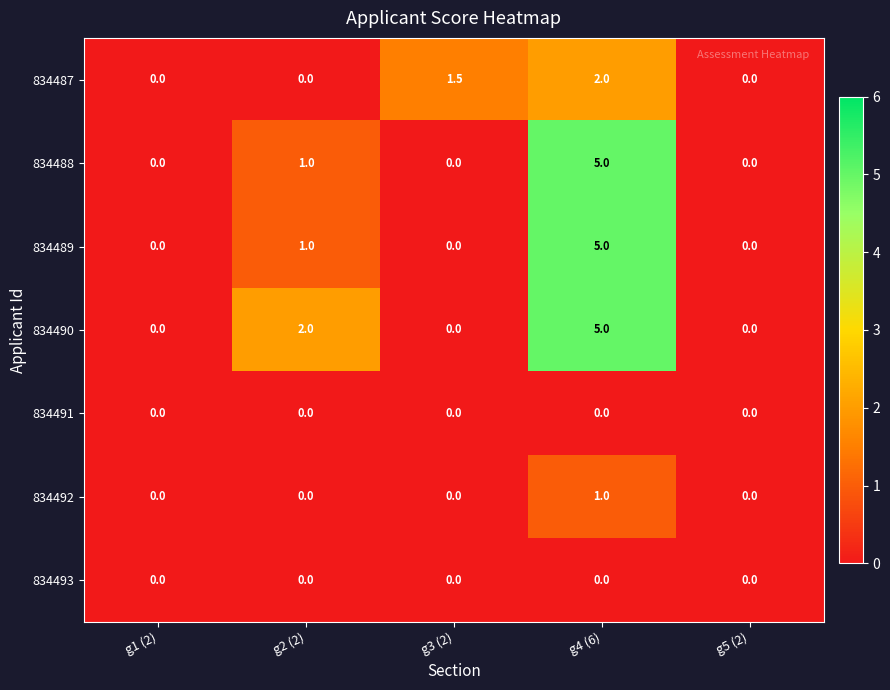

How many 834489 values are between 0 and 1?

4